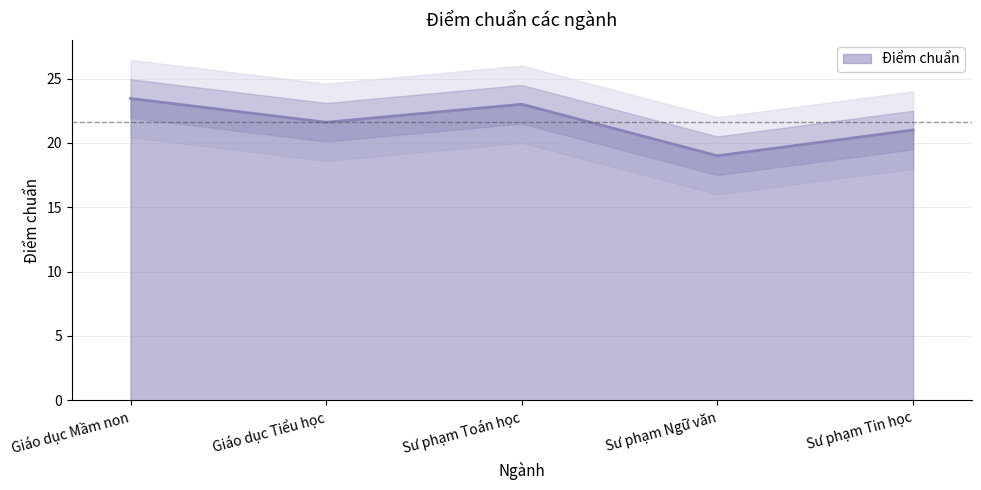

Is it true that the value at Sư phạm Tin học is 36.9?

False